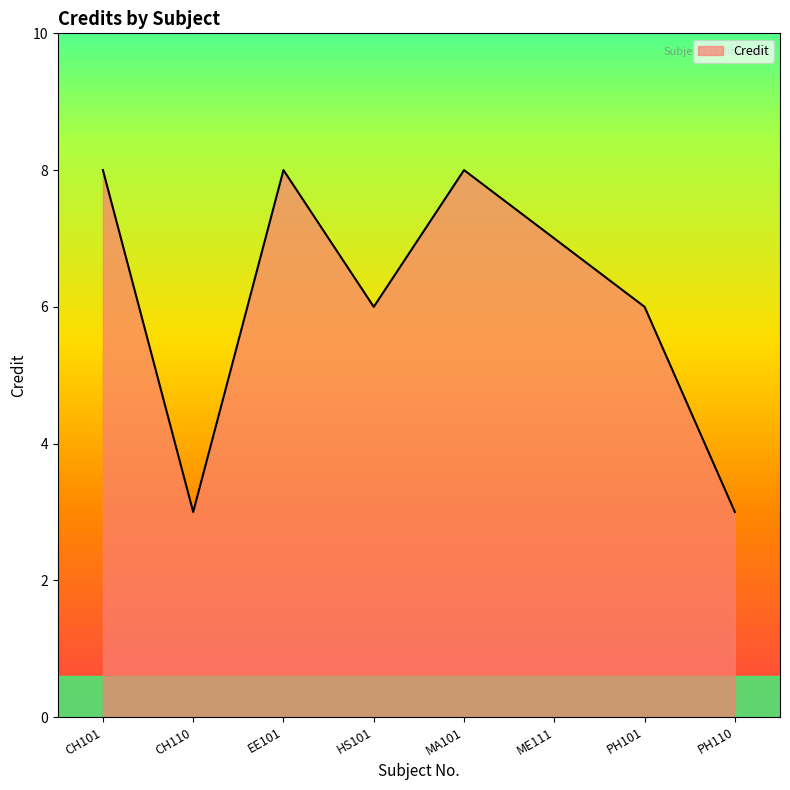

Reading left to right, what are all the values shown in this chart?

8	3	8	6	8	7	6	3